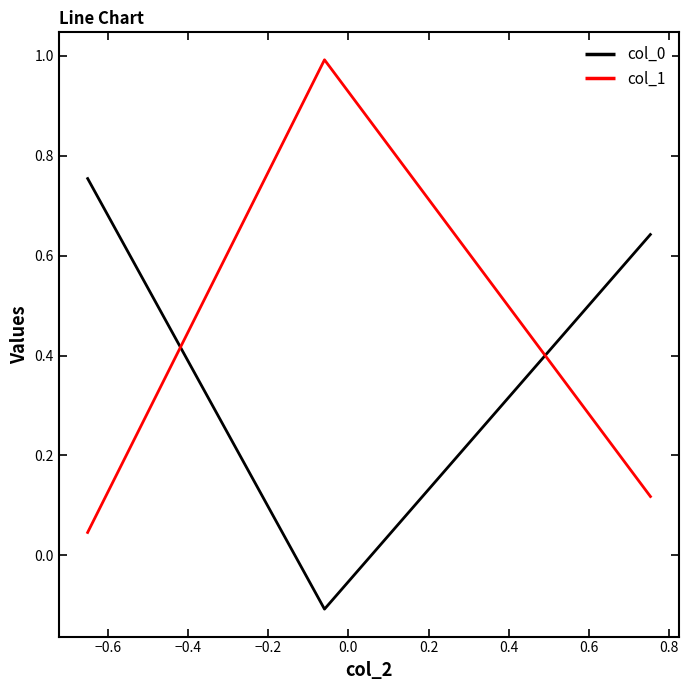

What is the greatest value displayed?

1.0